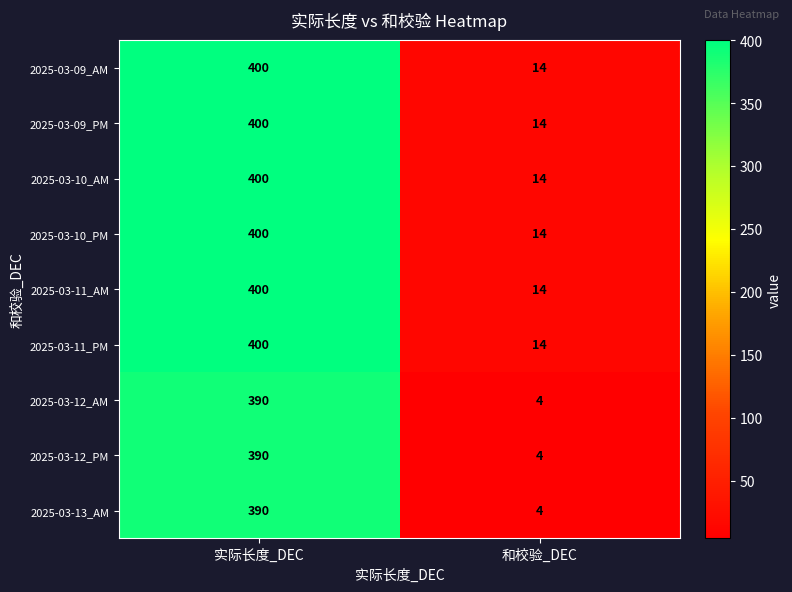

How many data points in 2025-03-09_PM are less than 400?

1